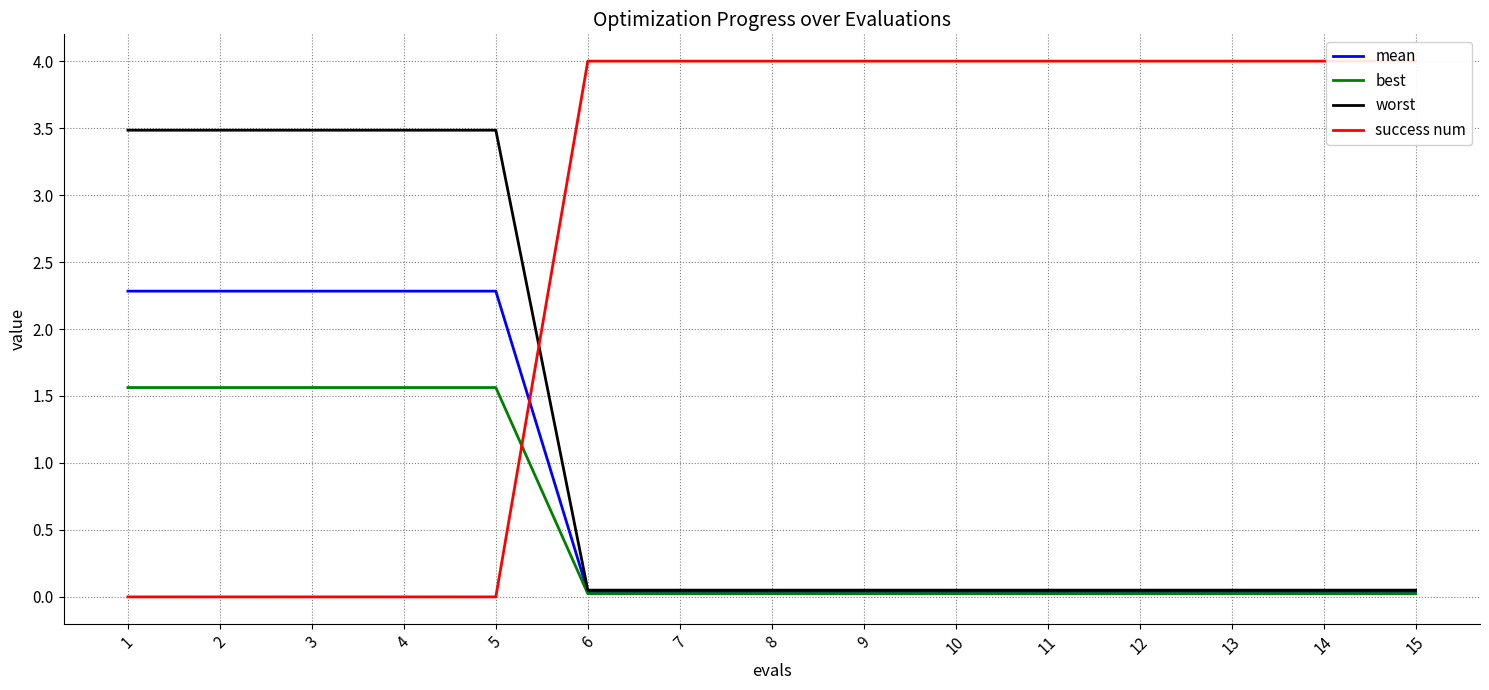

True or false: best has a value of 0.0 at 14.

True